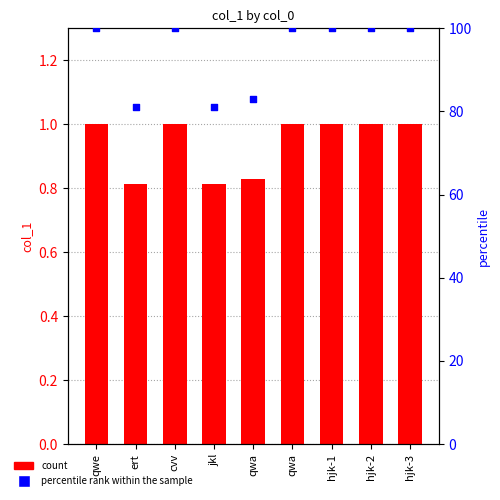

Which series has the widest spread of Y values?

percentile rank within the sample